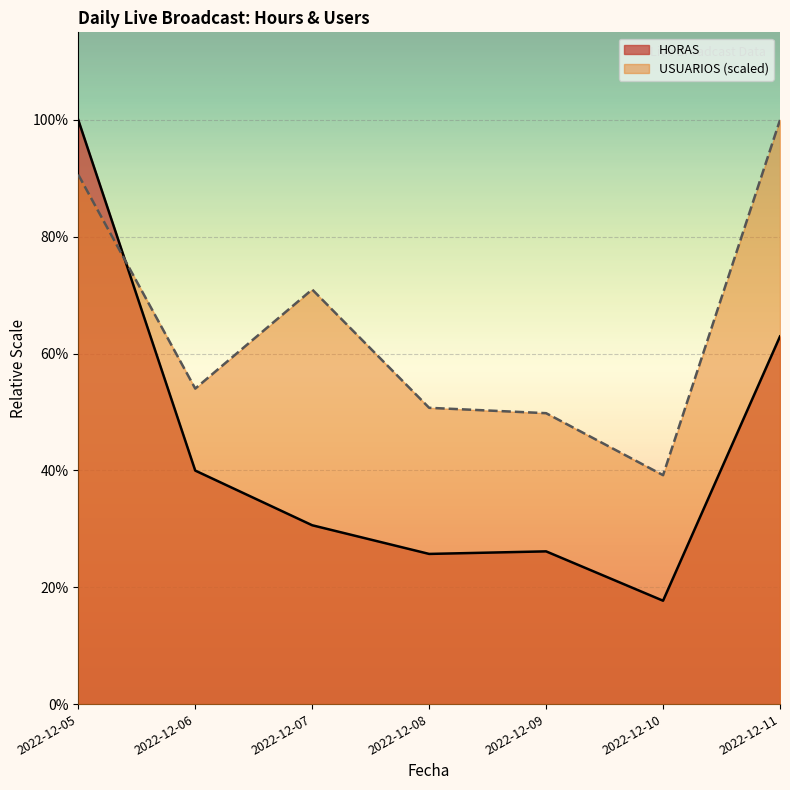

What is the spread (max minus min) of values at 2022-12-07?

16308.9